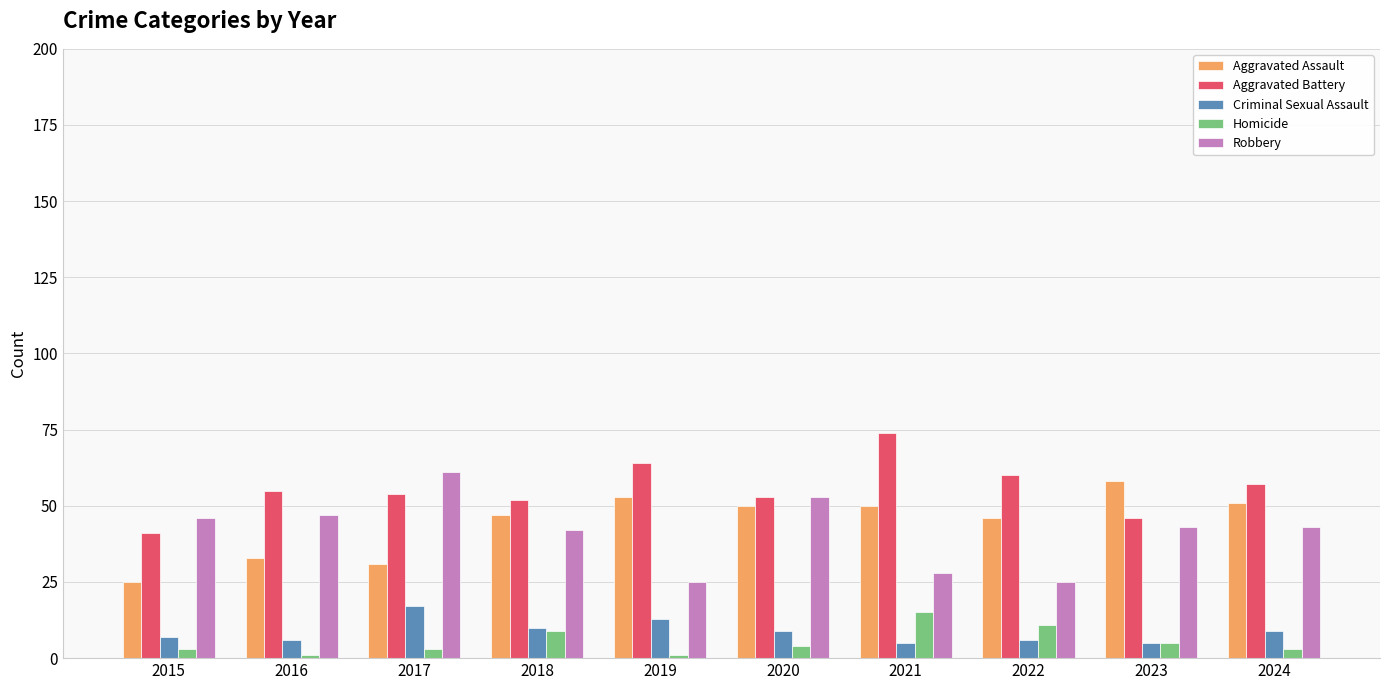

True or false: Aggravated Assault has a value of 26 at 2021.

False